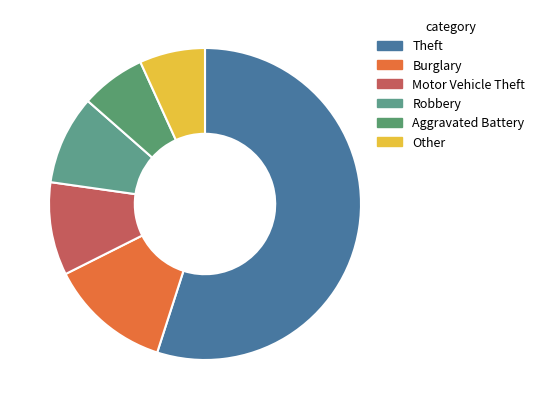

Is there a majority slice in this chart?

Yes